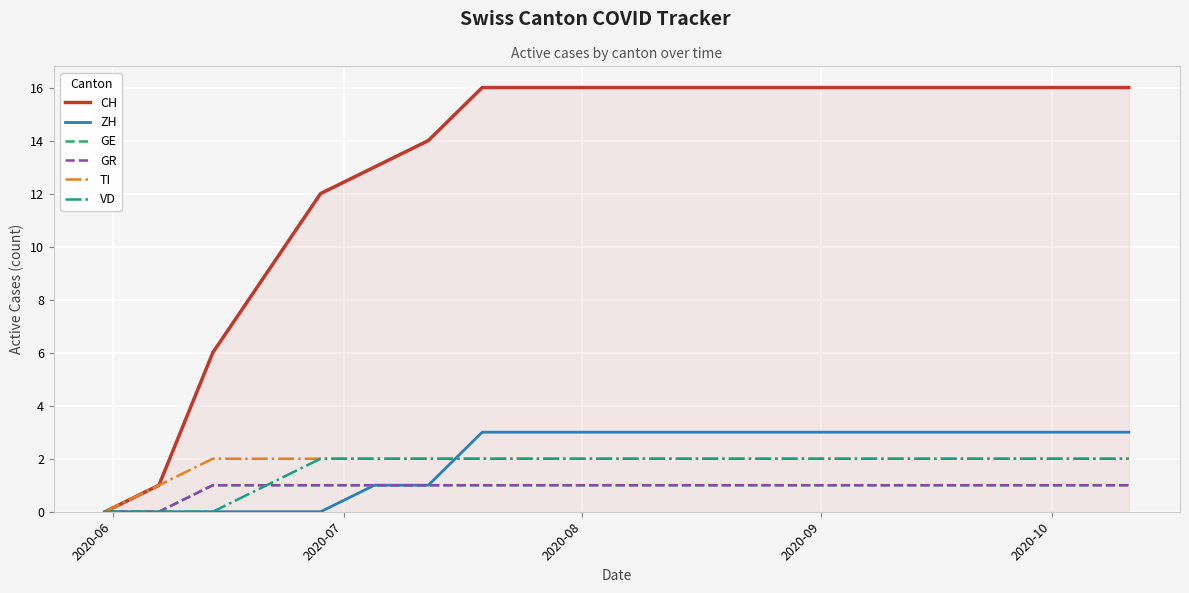

Reading left to right, list all the values displayed in this chart.

CH: 0	1	6	9	12	13	14	16	16	16	16	16	16	16	16	16	16	16	16	16
ZH: 0	0	0	0	0	1	1	3	3	3	3	3	3	3	3	3	3	3	3	3
GE: 0	0	1	1	1	1	1	1	1	1	1	1	1	1	1	1	1	1	1	1
GR: 0	0	1	1	1	1	1	1	1	1	1	1	1	1	1	1	1	1	1	1
TI: 0	1	2	2	2	2	2	2	2	2	2	2	2	2	2	2	2	2	2	2
VD: 0	0	0	1	2	2	2	2	2	2	2	2	2	2	2	2	2	2	2	2